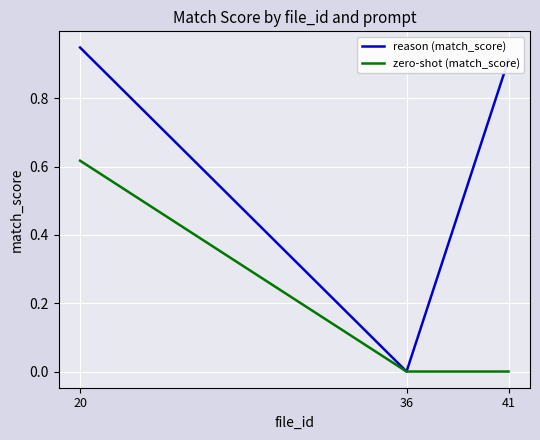

At which label does zero-shot (match_score) reach its peak?

20